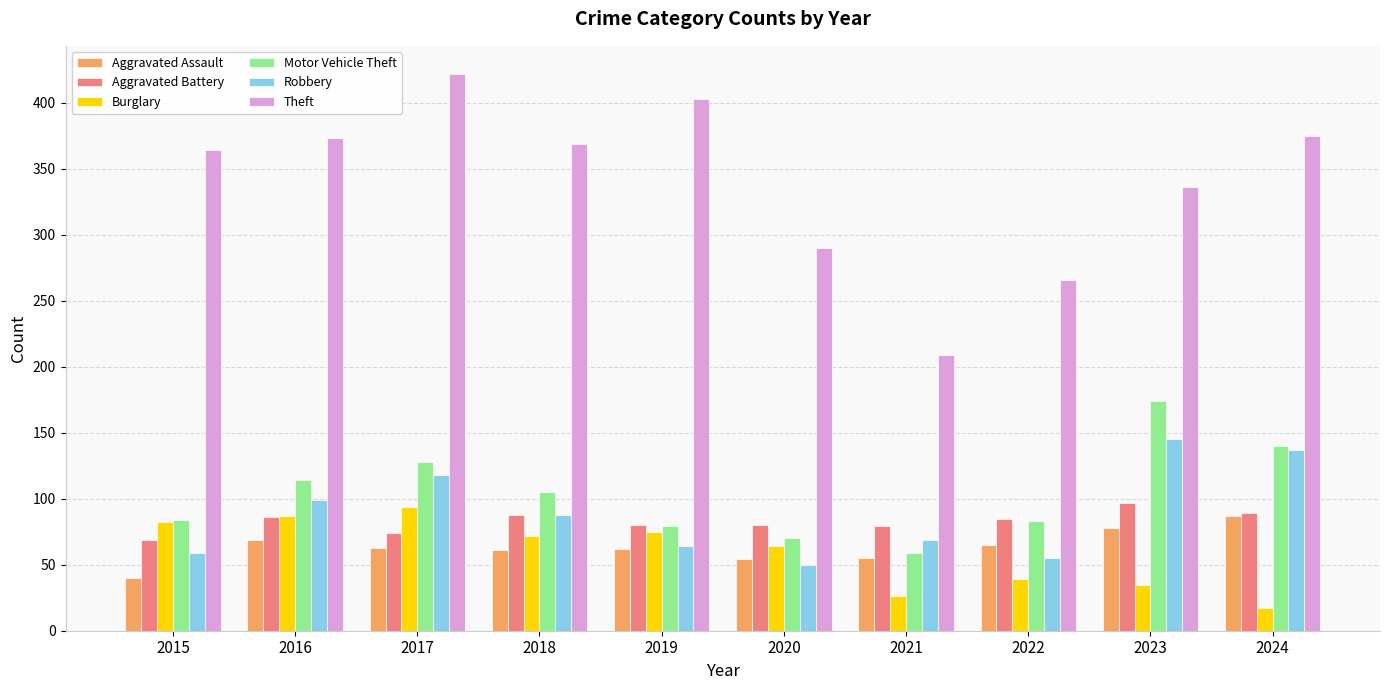

How many bars are there in total?

60